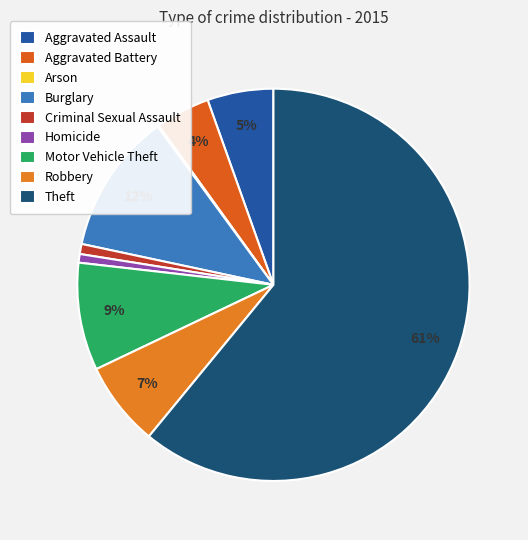

Does Theft account for over 50% of the chart?

Yes